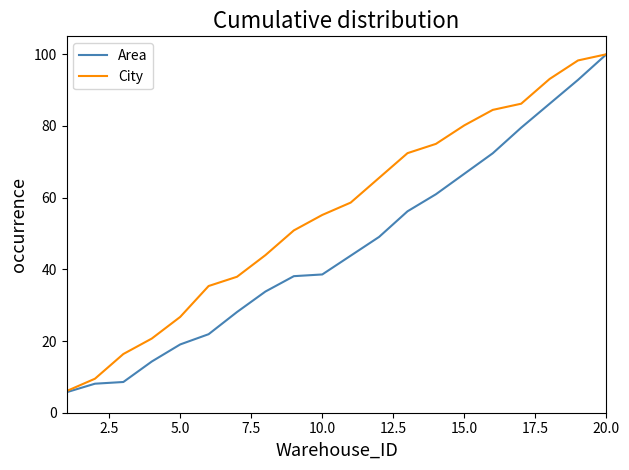

Which series has the largest total across all categories?

City